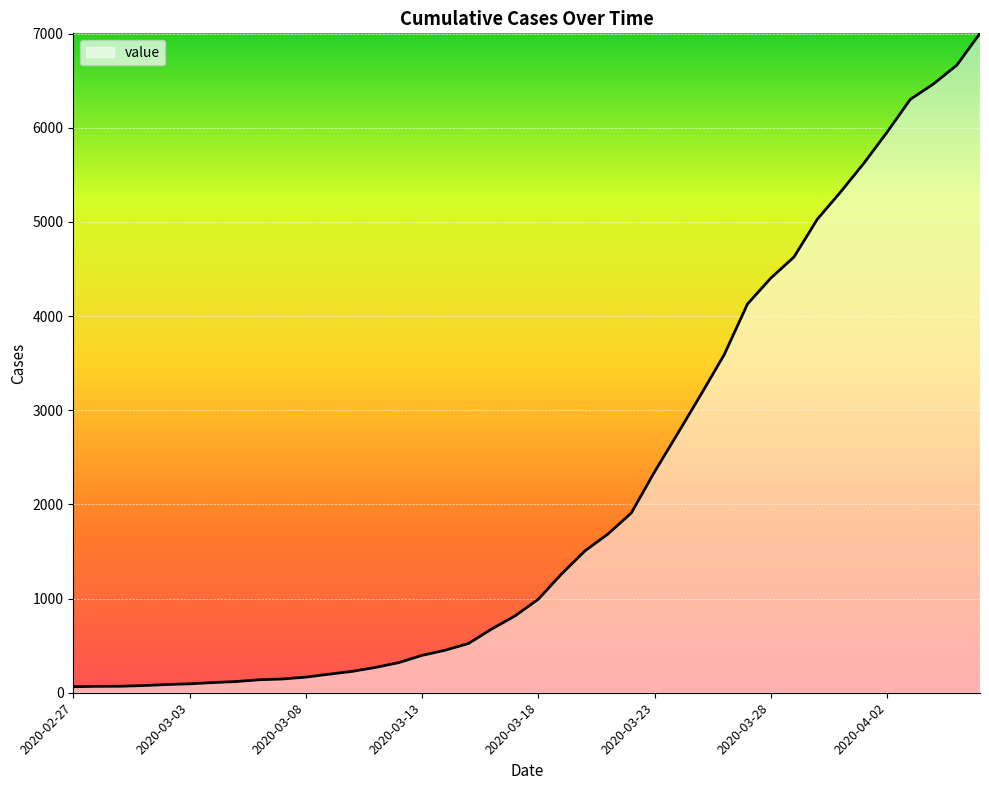

Rank the categories by value from lowest to highest.

2020-02-27, 2020-02-28, 2020-02-29, 2020-03-01, 2020-03-02, 2020-03-03, 2020-03-04, 2020-03-05, 2020-03-06, 2020-03-07, 2020-03-08, 2020-03-09, 2020-03-10, 2020-03-11, 2020-03-12, 2020-03-13, 2020-03-14, 2020-03-15, 2020-03-16, 2020-03-17, 2020-03-18, 2020-03-19, 2020-03-20, 2020-03-21, 2020-03-22, 2020-03-23, 2020-03-24, 2020-03-25, 2020-03-26, 2020-03-27, 2020-03-28, 2020-03-29, 2020-03-30, 2020-03-31, 2020-04-01, 2020-04-02, 2020-04-03, 2020-04-04, 2020-04-05, 2020-04-06